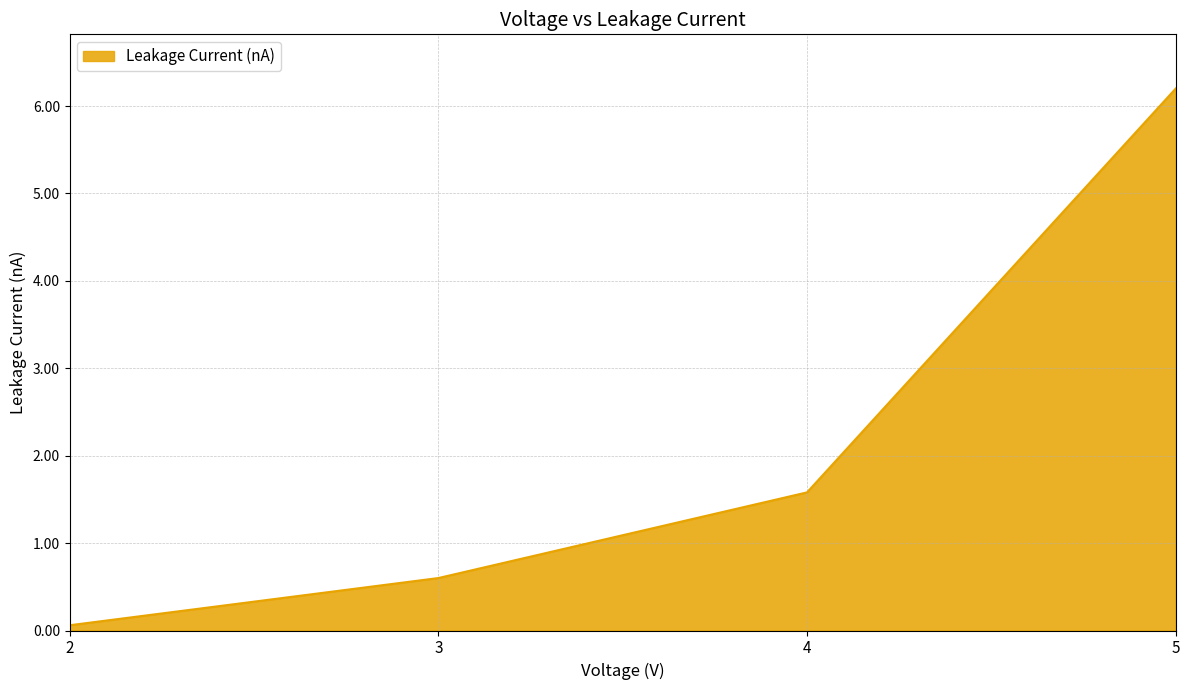

What is the minimum value shown in the chart?

0.1